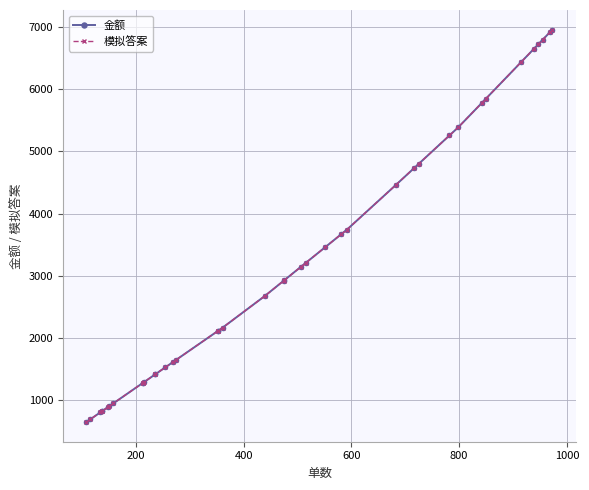

What is the sum of the 模拟答案 values at 20 and 27?

7382